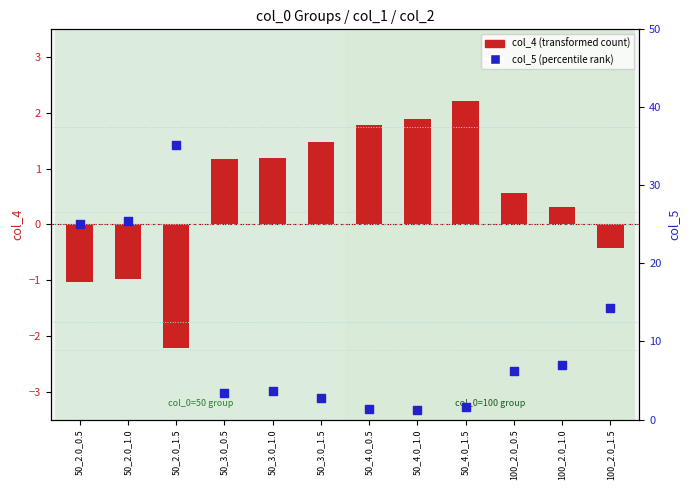

Is the value of col_4 (transformed count) at 50_2.0_1.5 greater than the value of col_5 (percentile rank) at 100_2.0_0.5?

No